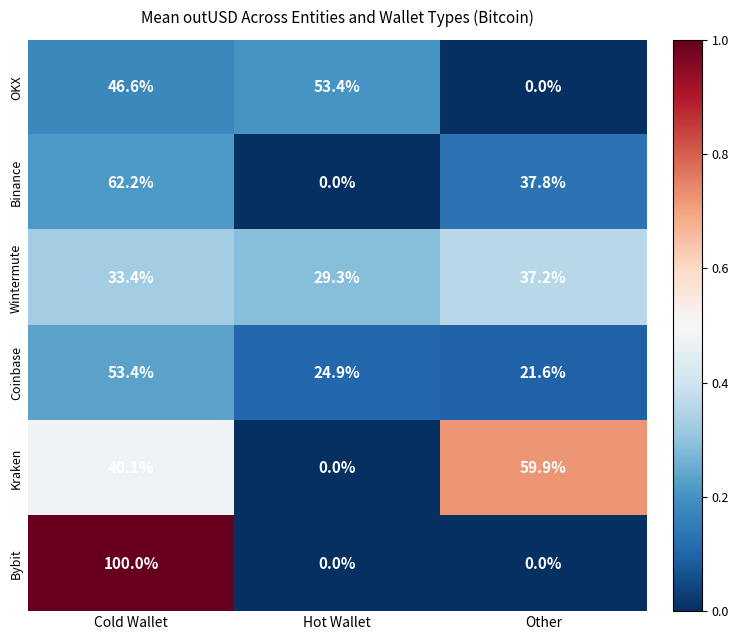

Which series has the widest spread of values?

Bybit